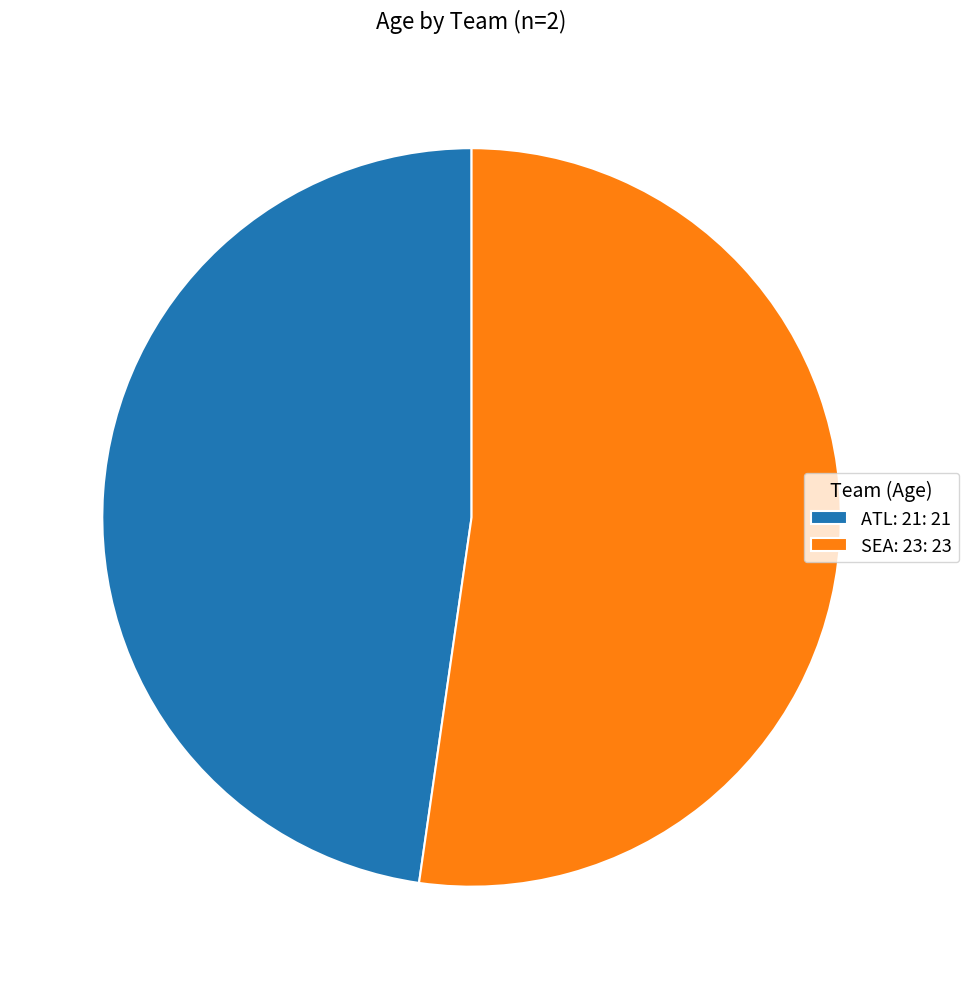

Count the number of slices in the pie.

2